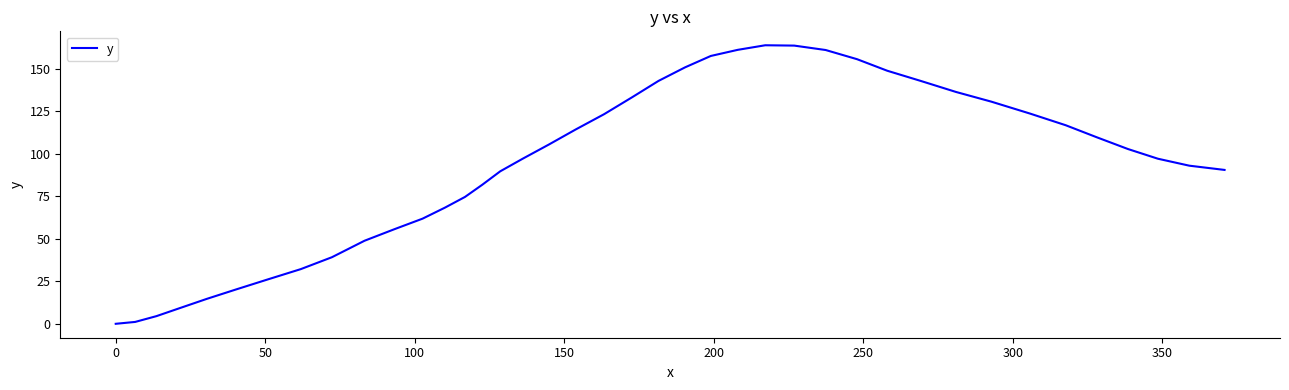

What is the maximum value shown in the chart?

164.0